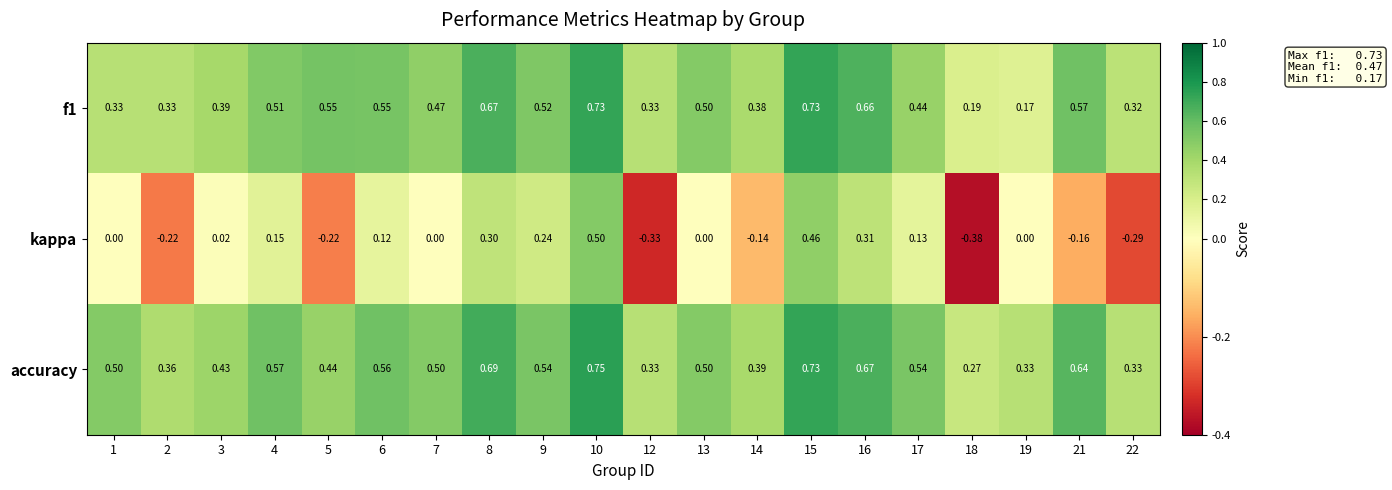

At which category is the sum across all series the highest?

10